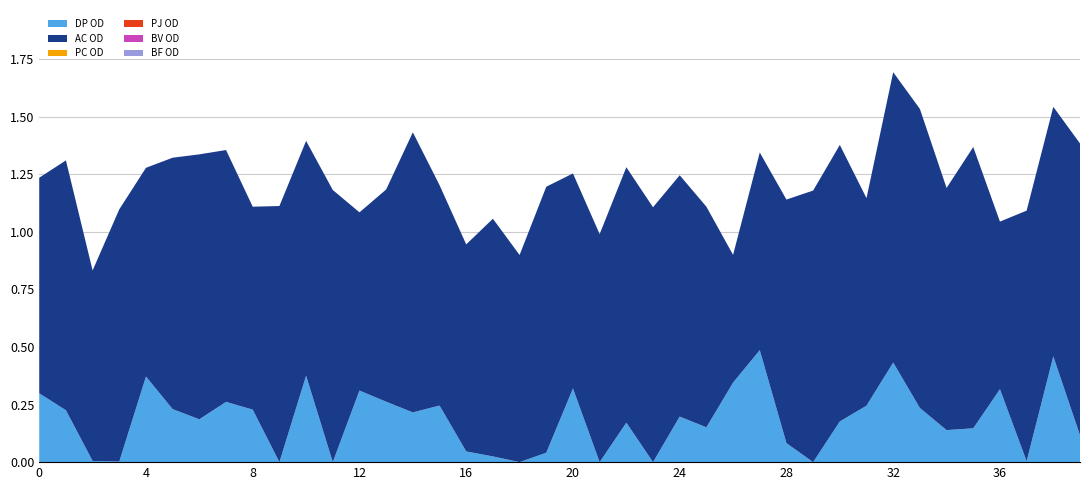

Reading left to right, extract all data points from this chart.

DP OD: 0=0.3	1=0.2	2=0.0	3=0.0	4=0.4	5=0.2	6=0.2	7=0.3	8=0.2	9=0.0	10=0.4	11=0.0	12=0.3	13=0.3	14=0.2	15=0.2	16=0.0	17=0.0	18=0.0	19=0.0	20=0.3	21=0.0	22=0.2	23=0.0	24=0.2	25=0.2	26=0.3	27=0.5	28=0.1	29=0.0	30=0.2	31=0.2	32=0.4	33=0.2	34=0.1	35=0.1	36=0.3	37=0.0	38=0.5	39=0.1
AC OD: 0=0.9	1=1.1	2=0.8	3=1.1	4=0.9	5=1.1	6=1.2	7=1.1	8=0.9	9=1.1	10=1.0	11=1.2	12=0.8	13=0.9	14=1.2	15=1.0	16=0.9	17=1.0	18=0.9	19=1.2	20=0.9	21=1.0	22=1.1	23=1.1	24=1.0	25=1.0	26=0.6	27=0.9	28=1.1	29=1.2	30=1.2	31=0.9	32=1.3	33=1.3	34=1.1	35=1.2	36=0.7	37=1.1	38=1.1	39=1.3
PC OD: 0=0.0	1=0.0	2=0.0	3=0.0	4=0.0	5=0.0	6=0.0	7=0.0	8=0.0	9=0.0	10=0.0	11=0.0	12=0.0	13=0.0	14=0.0	15=0.0	16=0.0	17=0.0	18=0.0	19=0.0	20=0.0	21=0.0	22=0.0	23=0.0	24=0.0	25=0.0	26=0.0	27=0.0	28=0.0	29=0.0	30=0.0	31=0.0	32=0.0	33=0.0	34=0.0	35=0.0	36=0.0	37=0.0	38=0.0	39=0.0
PJ OD: 0=0.0	1=0.0	2=0.0	3=0.0	4=0.0	5=0.0	6=0.0	7=0.0	8=0.0	9=0.0	10=0.0	11=0.0	12=0.0	13=0.0	14=0.0	15=0.0	16=0.0	17=0.0	18=0.0	19=0.0	20=0.0	21=0.0	22=0.0	23=0.0	24=0.0	25=0.0	26=0.0	27=0.0	28=0.0	29=0.0	30=0.0	31=0.0	32=0.0	33=0.0	34=0.0	35=0.0	36=0.0	37=0.0	38=0.0	39=0.0
BV OD: 0=0.0	1=0.0	2=0.0	3=0.0	4=0.0	5=0.0	6=0.0	7=0.0	8=0.0	9=0.0	10=0.0	11=0.0	12=0.0	13=0.0	14=0.0	15=0.0	16=0.0	17=0.0	18=0.0	19=0.0	20=0.0	21=0.0	22=0.0	23=0.0	24=0.0	25=0.0	26=0.0	27=0.0	28=0.0	29=0.0	30=0.0	31=0.0	32=0.0	33=0.0	34=0.0	35=0.0	36=0.0	37=0.0	38=0.0	39=0.0
BF OD: 0=0.0	1=0.0	2=0.0	3=0.0	4=0.0	5=0.0	6=0.0	7=0.0	8=0.0	9=0.0	10=0.0	11=0.0	12=0.0	13=0.0	14=0.0	15=0.0	16=0.0	17=0.0	18=0.0	19=0.0	20=0.0	21=0.0	22=0.0	23=0.0	24=0.0	25=0.0	26=0.0	27=0.0	28=0.0	29=0.0	30=0.0	31=0.0	32=0.0	33=0.0	34=0.0	35=0.0	36=0.0	37=0.0	38=0.0	39=0.0